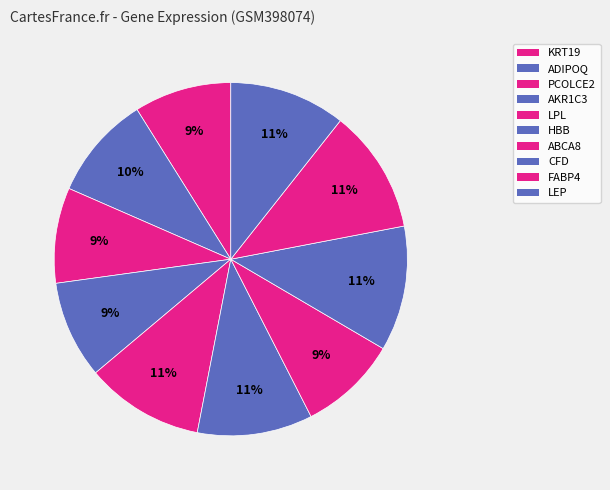

To the nearest percent, what is the combined percentage of AKR1C3 and FABP4?

20%